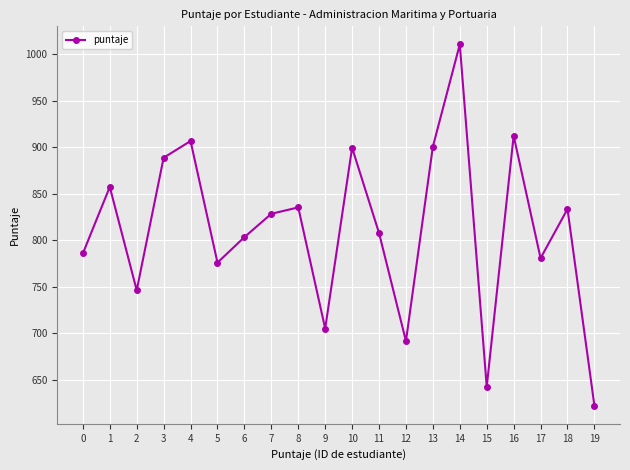

What is the difference between the maximum and minimum values?

388.5